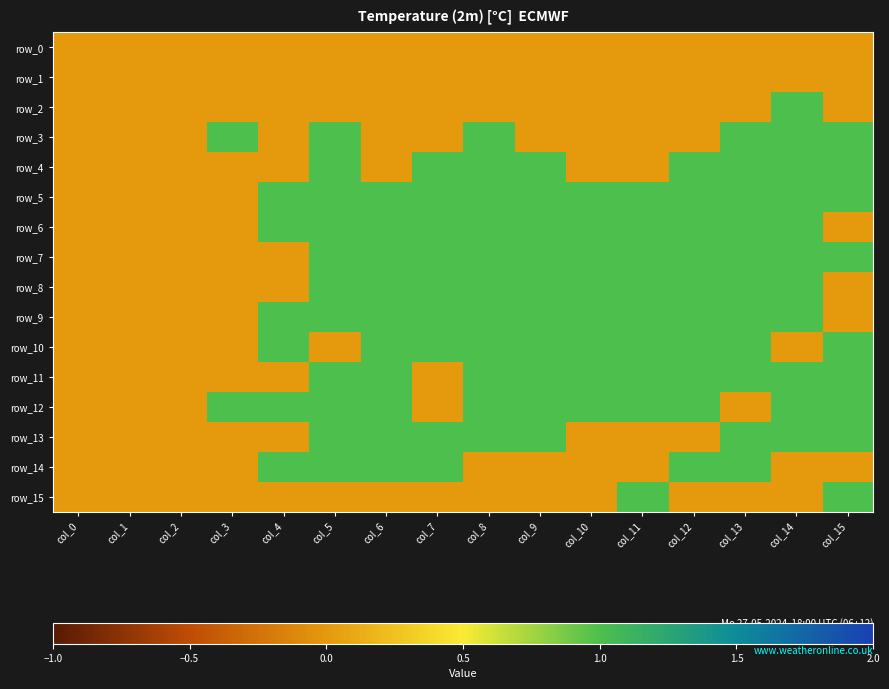

Is the value of row_12 at col_13 greater than the value of row_11 at col_14?

No